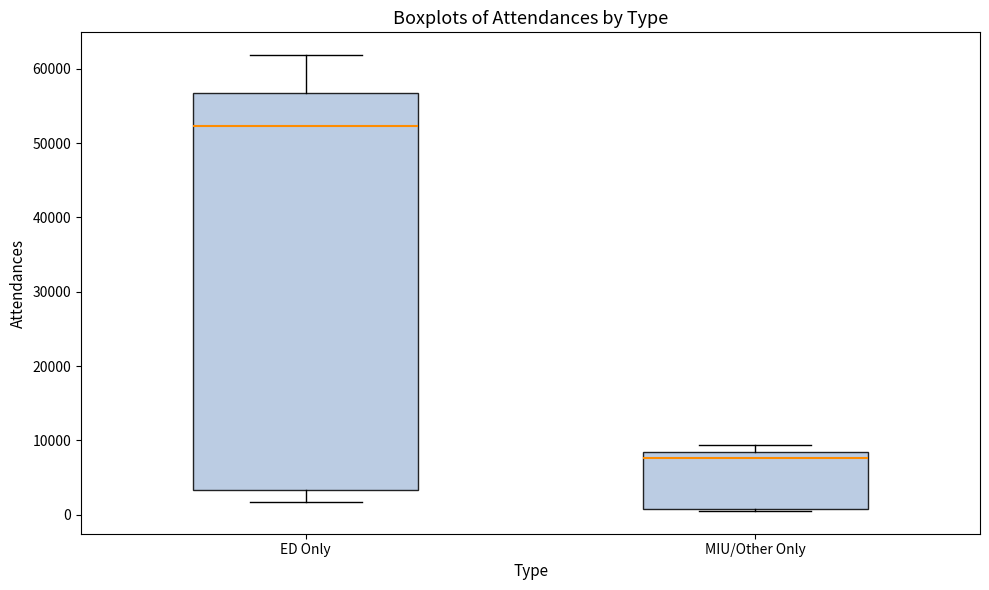

Reading left to right, read every box against the y-axis: the position of its median line, the range the box covers, and the ends of its whiskers. The values are not printed on the chart, so give them approximately, as read against the axis.

ED Only: median 52000, box 3000 to 57000, whiskers 2000 to 62000
MIU/Other Only: median 8000 (just below the box's upper edge), box 1000 to 8000, whiskers 1000 (just below the box's lower edge) to 9000